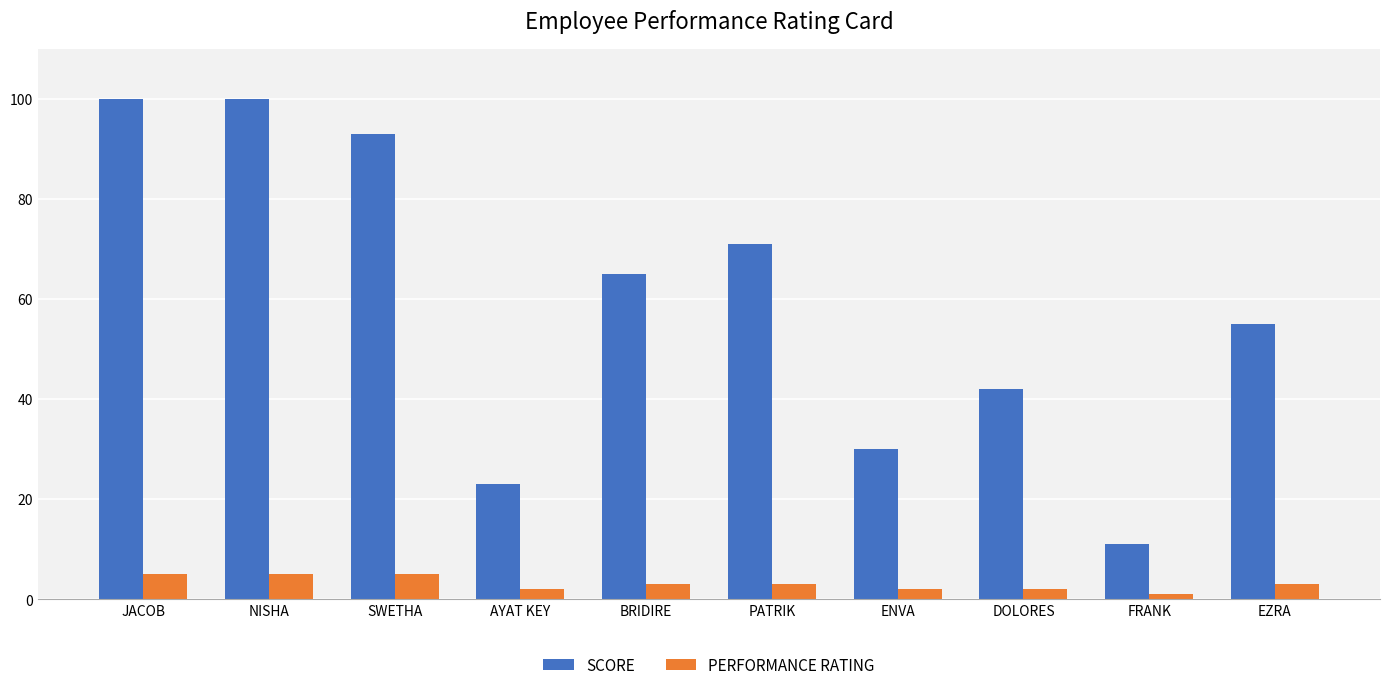

Are the bars grouped side by side (vs. stacked)?

Yes